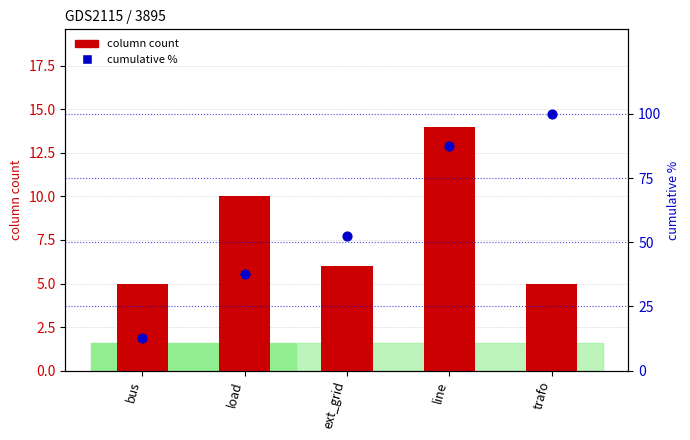

At which category is the sum across all series the highest?

trafo